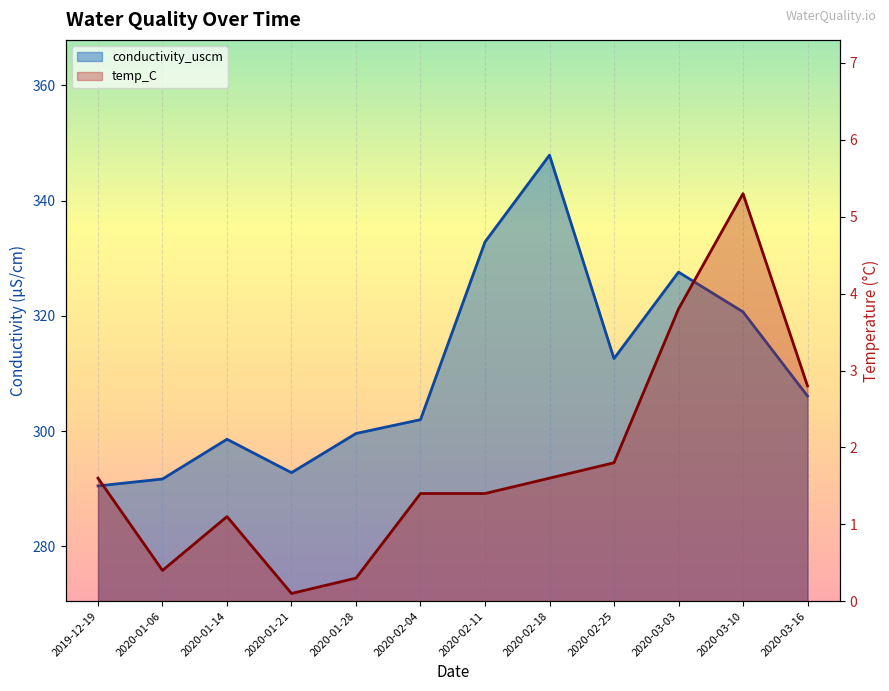

Reading right to left, transcribe all the data shown in this chart.

conductivity_uscm: 2020-03-16=306.1	2020-03-10=320.7	2020-03-03=327.6	2020-02-25=312.6	2020-02-18=347.9	2020-02-11=332.8	2020-02-04=302.0	2020-01-28=299.6	2020-01-21=292.8	2020-01-14=298.6	2020-01-06=291.7	2019-12-19=290.5
temp_C: 2020-03-16=2.8	2020-03-10=5.3	2020-03-03=3.8	2020-02-25=1.8	2020-02-18=1.6	2020-02-11=1.4	2020-02-04=1.4	2020-01-28=0.3	2020-01-21=0.1	2020-01-14=1.1	2020-01-06=0.4	2019-12-19=1.6